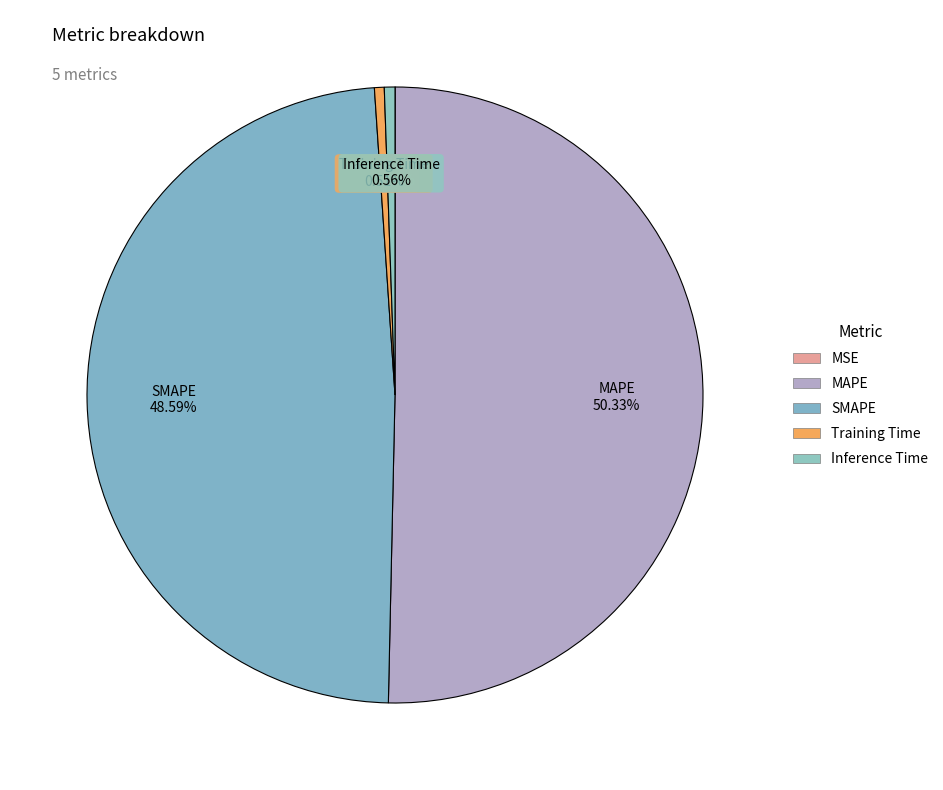

Between Training Time and SMAPE, which is larger?

SMAPE